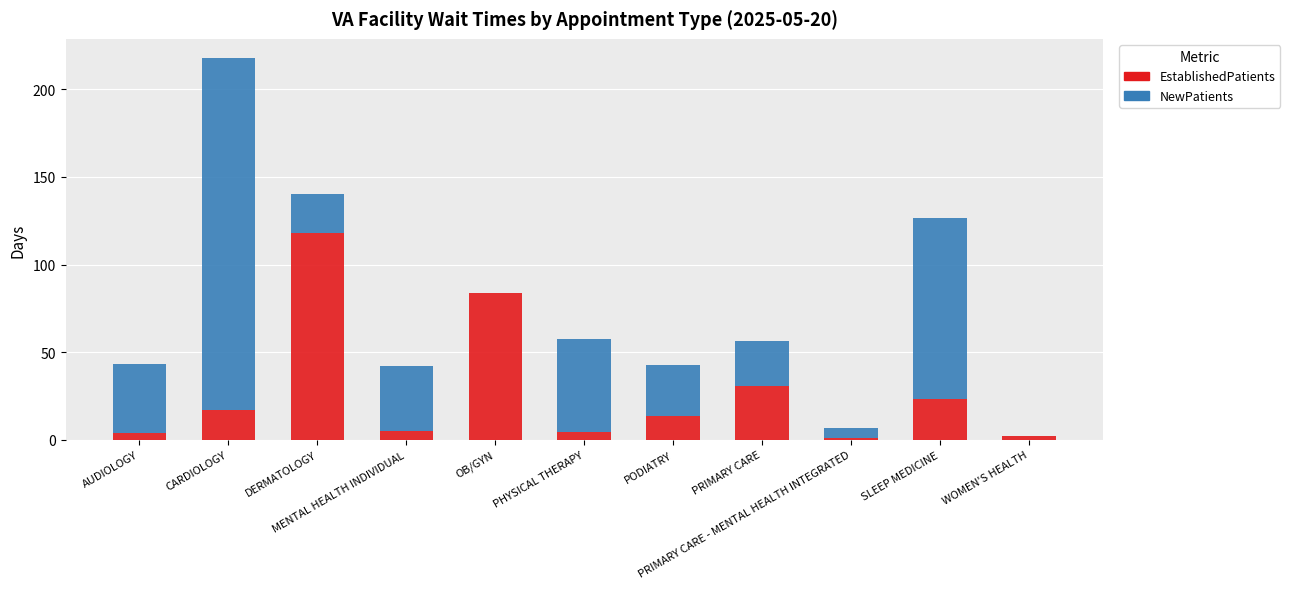

What is the sum of all EstablishedPatients values?

303.0